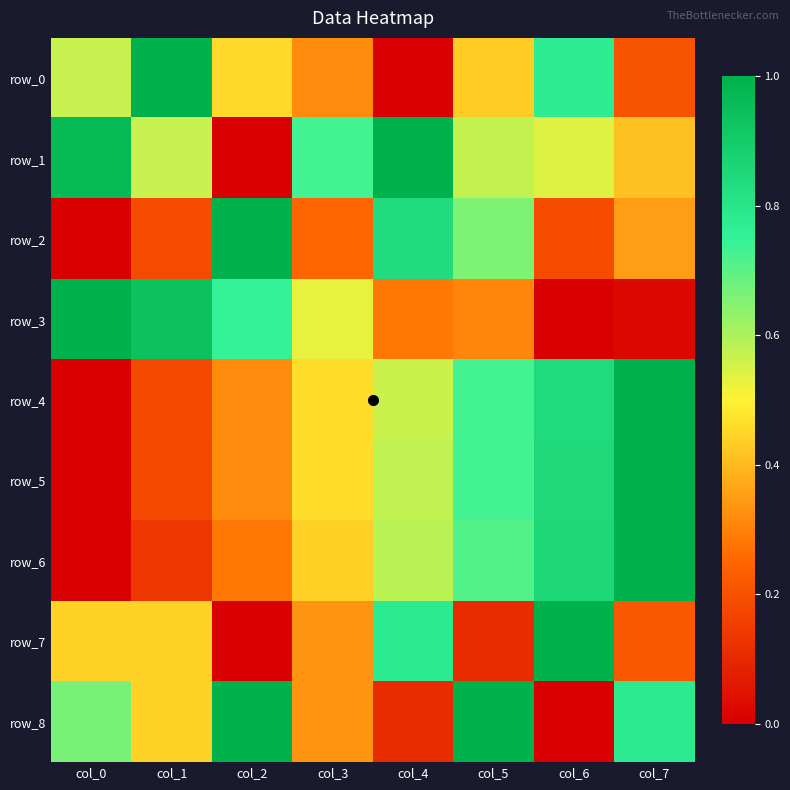

At how many categories does at least one series exceed 0?

8